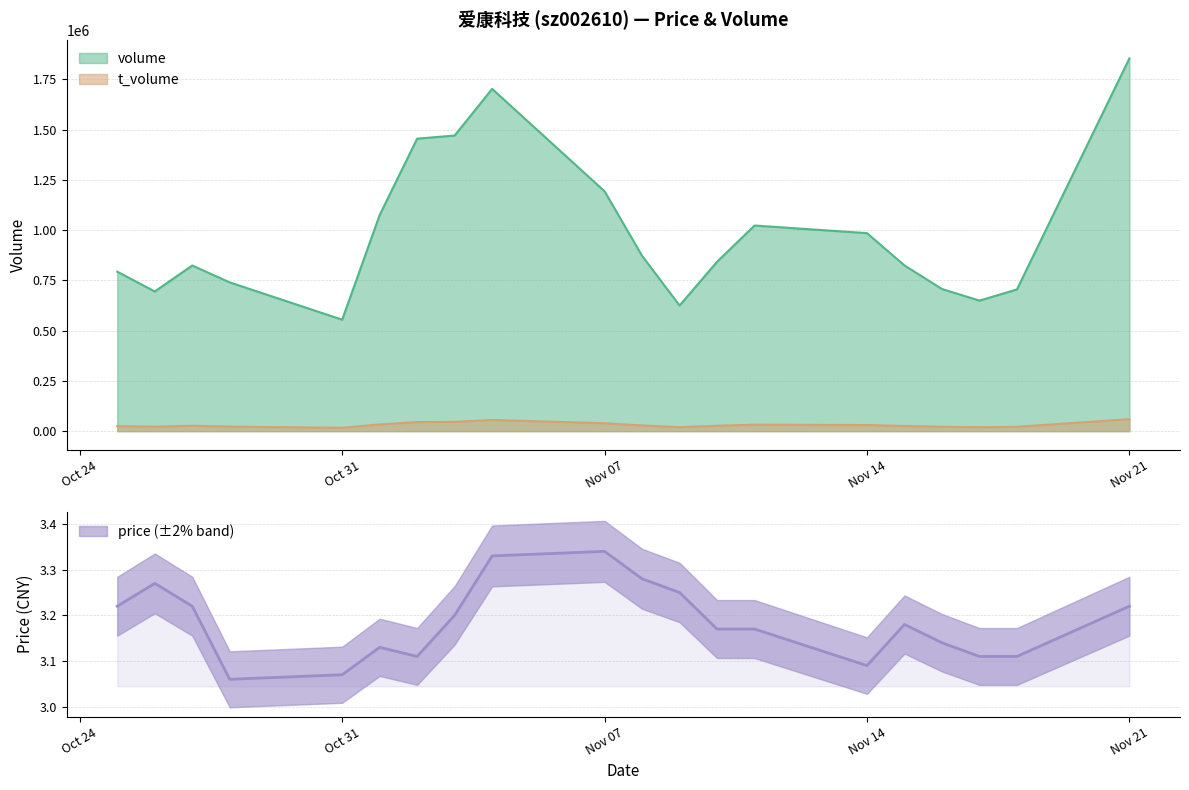

What position from the right is 2022-11-02?

14